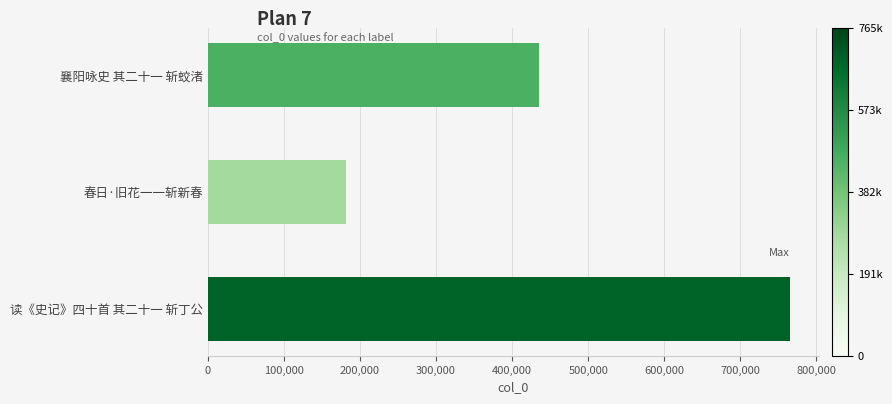

Does the chart contain any negative values?

No